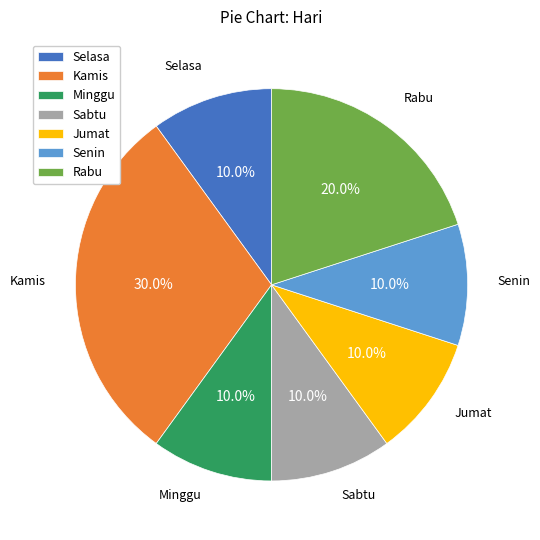

What is the largest slice in the pie chart?

Kamis